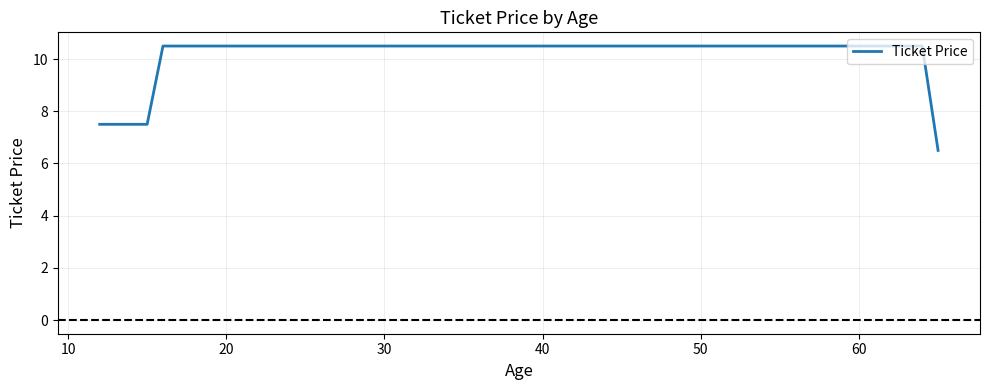

What is the average value?

8.5